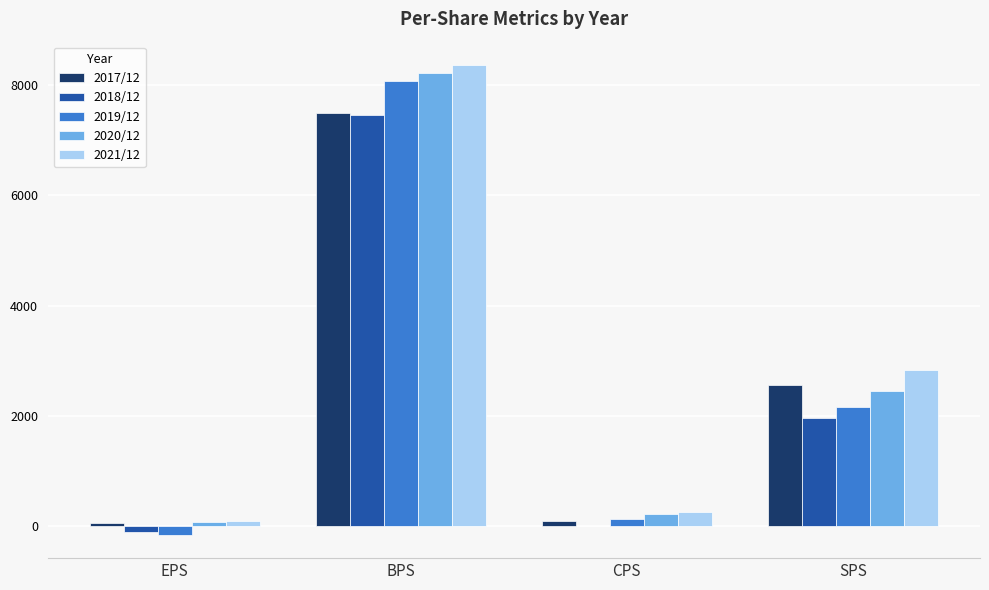

The value of 2020/12 at BPS is 5580. True or false?

False